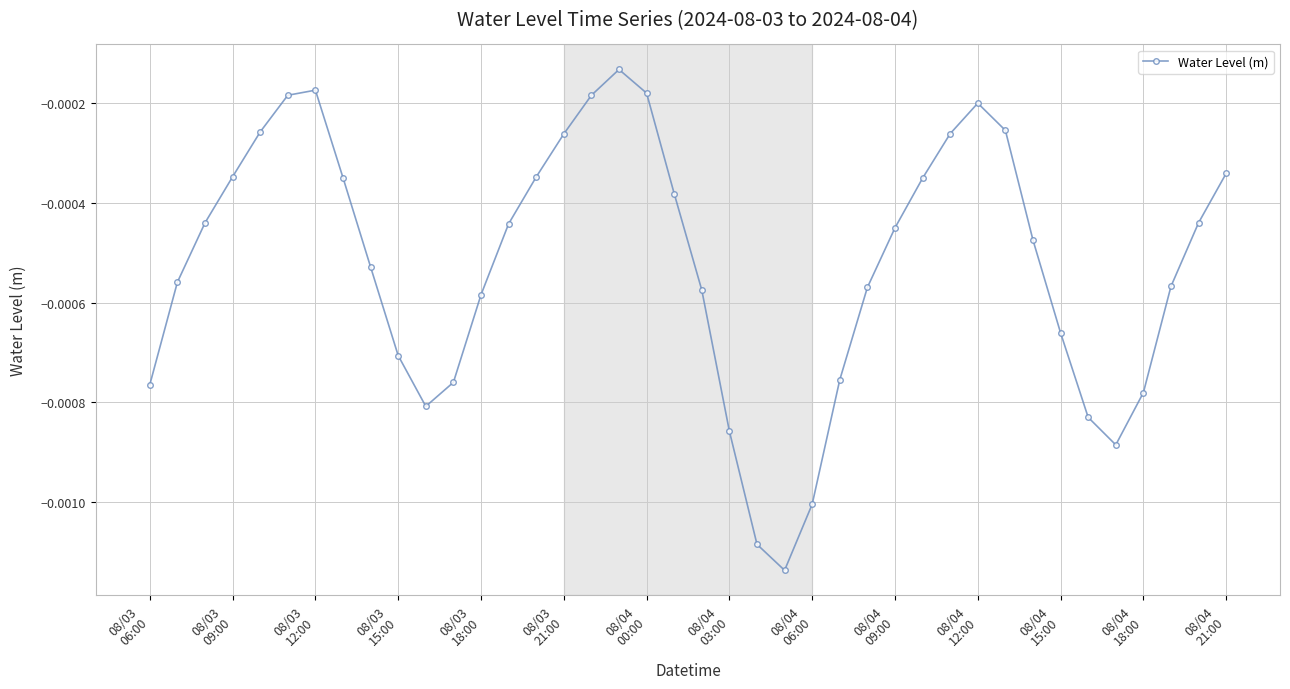

True or false: there are more than 2 points higher than both neighbors.

True